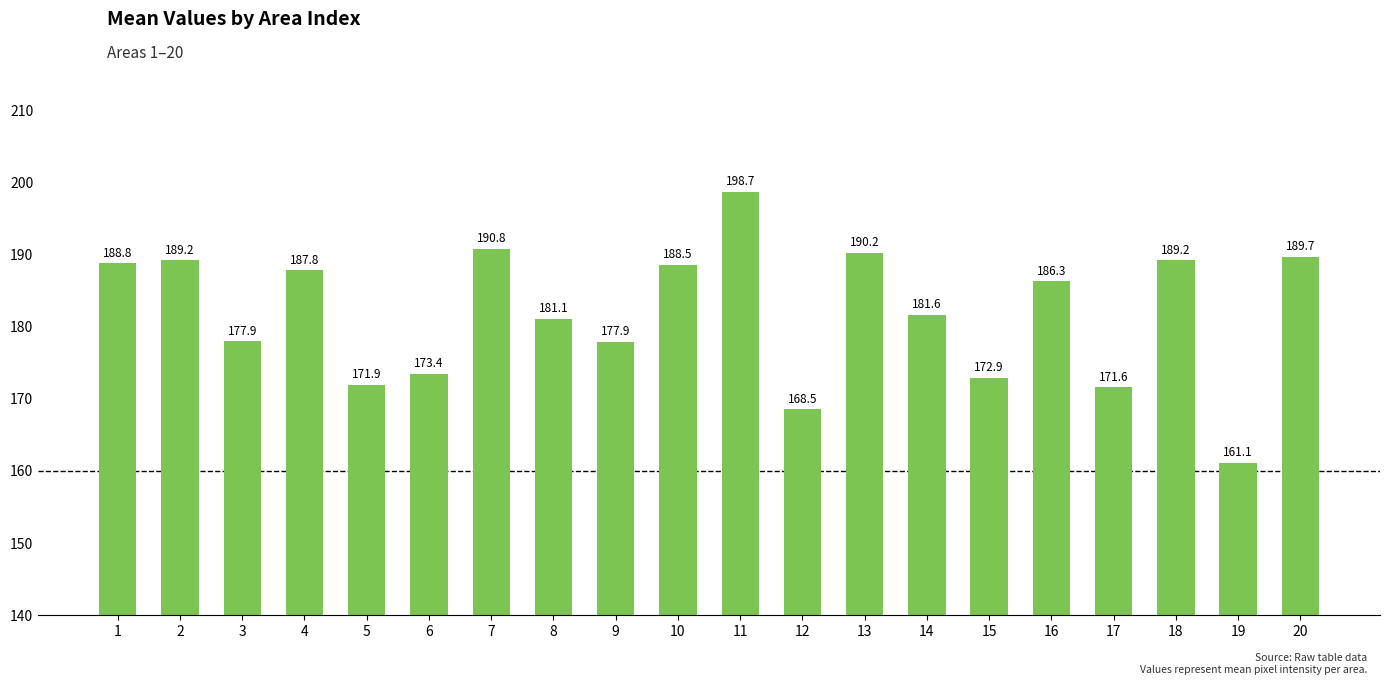

What is the maximum value shown in the chart?

198.7